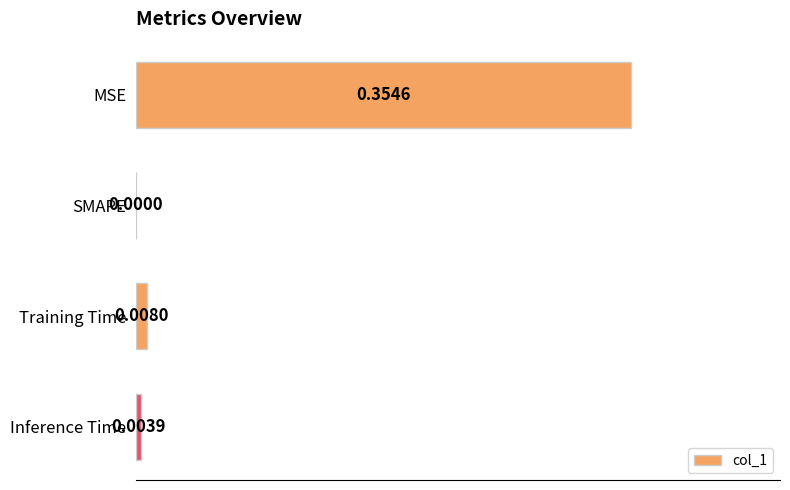

Where is the data nearest to the value 0?

SMAPE